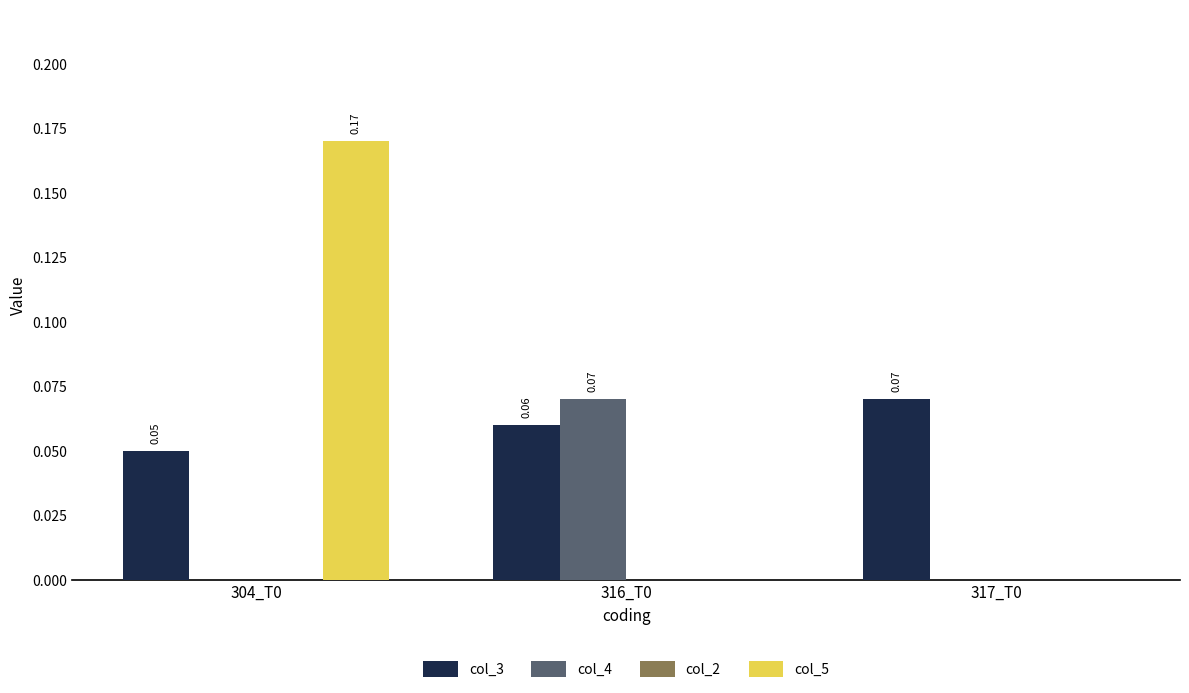

Which series changed the most between 304_T0 and 316_T0?

col_5